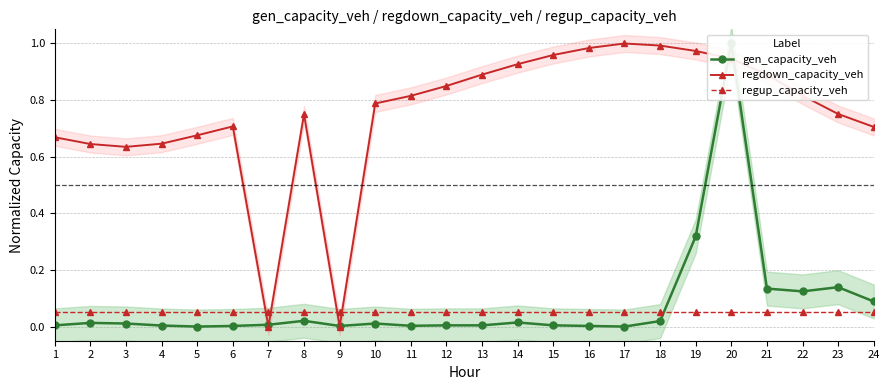

What is the total value across all series at 5?

0.7